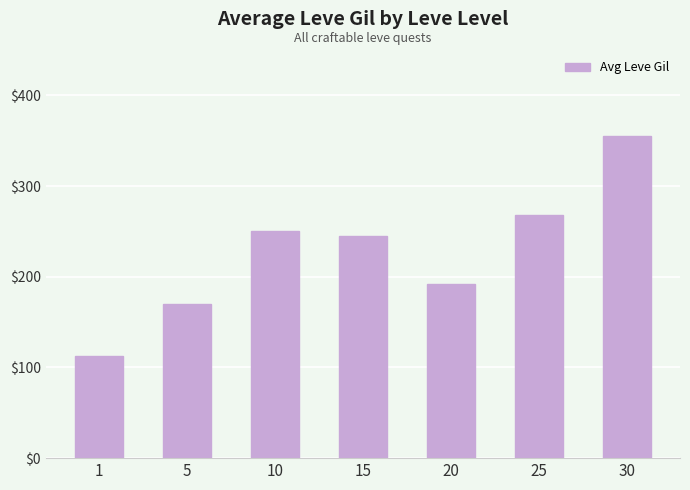

Which label corresponds to the smallest value in the chart?

1